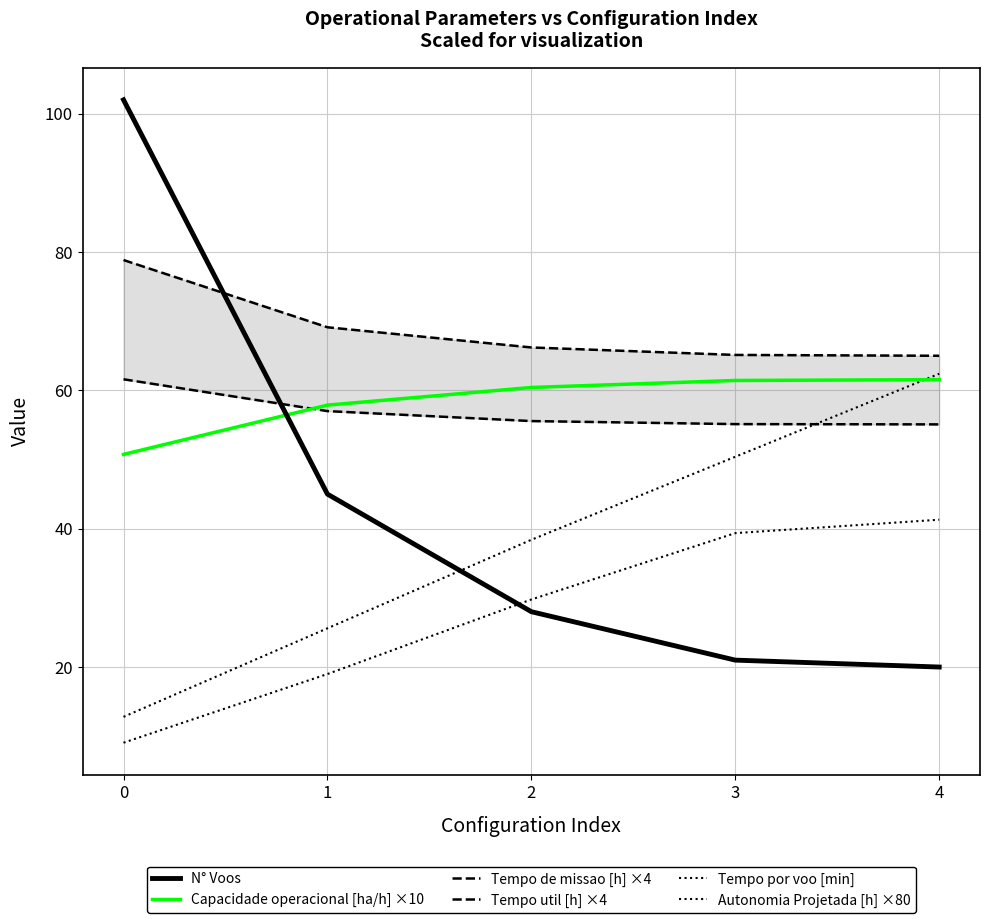

How many data points in Tempo por voo [min] are above 29?

3